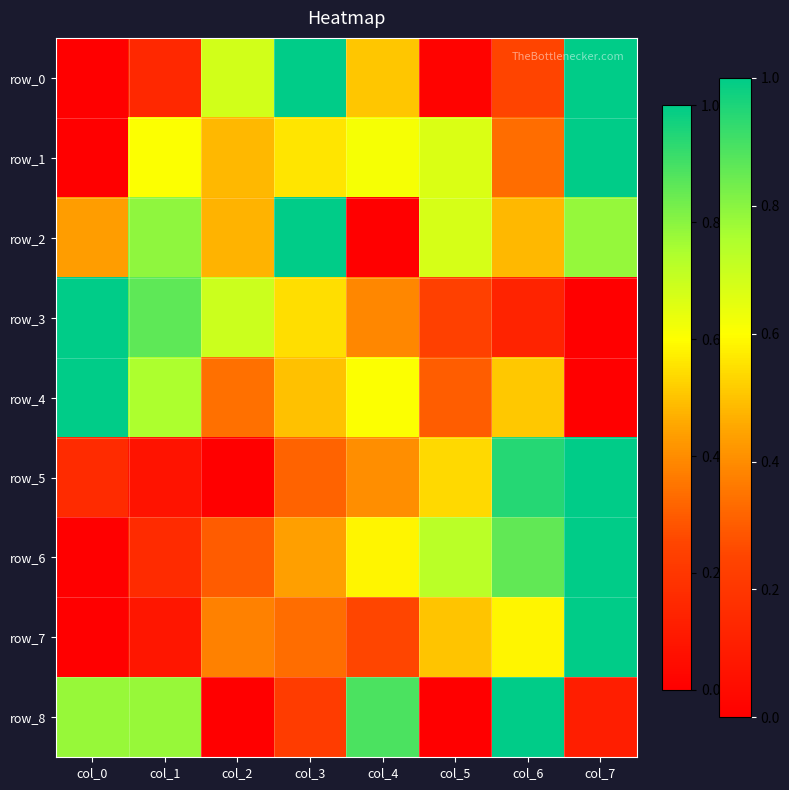

What is the average value of the row_5 series?

0.4